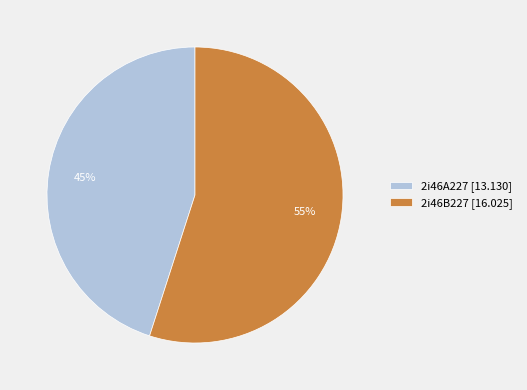

Between 2i46A227 and 2i46B227, which is larger?

2i46B227